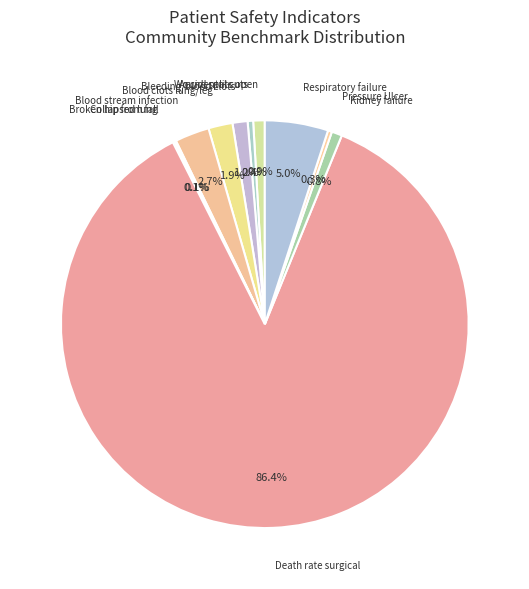

Does any single category account for the majority?

Yes